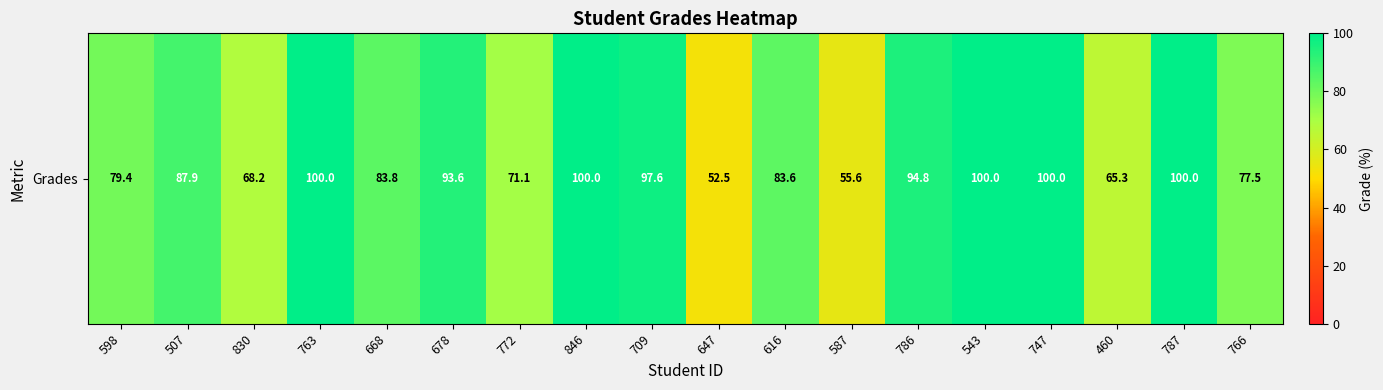

What is the ratio of the value at 647 to the value at 598?

0.7